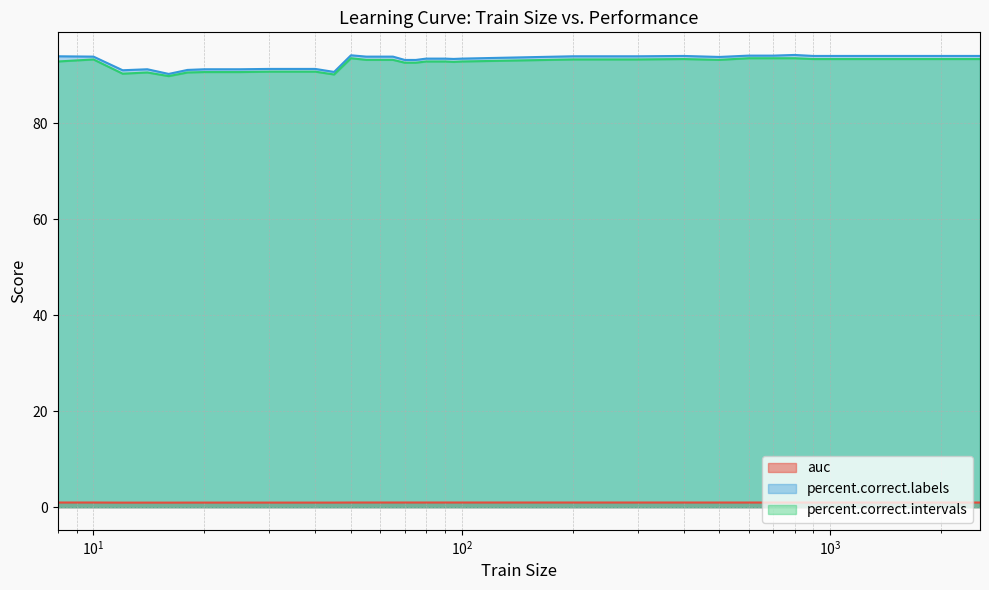

True or false: auc and percent.correct.labels cross at least once.

False